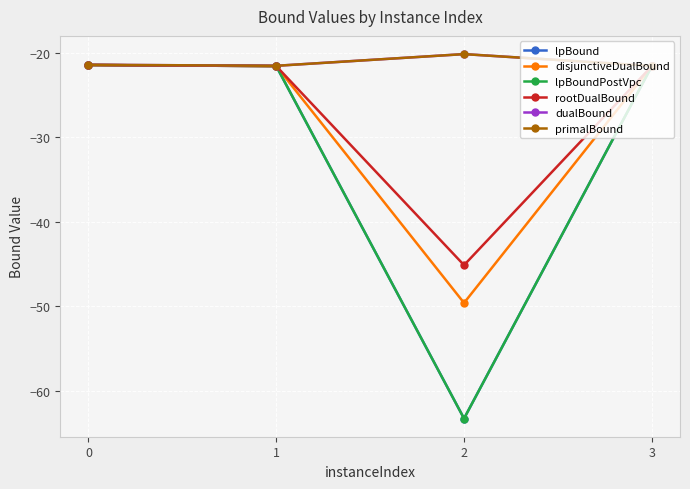

Reading left to right, list all the values displayed in this chart.

lpBound: 0=-21.4	1=-21.6	2=-63.3	3=-21.6
disjunctiveDualBound: 0=-21.4	1=-21.6	2=-49.6	3=-21.6
lpBoundPostVpc: 0=-21.4	1=-21.6	2=-63.3	3=-21.6
rootDualBound: 0=-21.4	1=-21.6	2=-45.1	3=-21.6
dualBound: 0=-21.4	1=-21.5	2=-20.1	3=-21.5
primalBound: 0=-21.4	1=-21.5	2=-20.1	3=-21.5